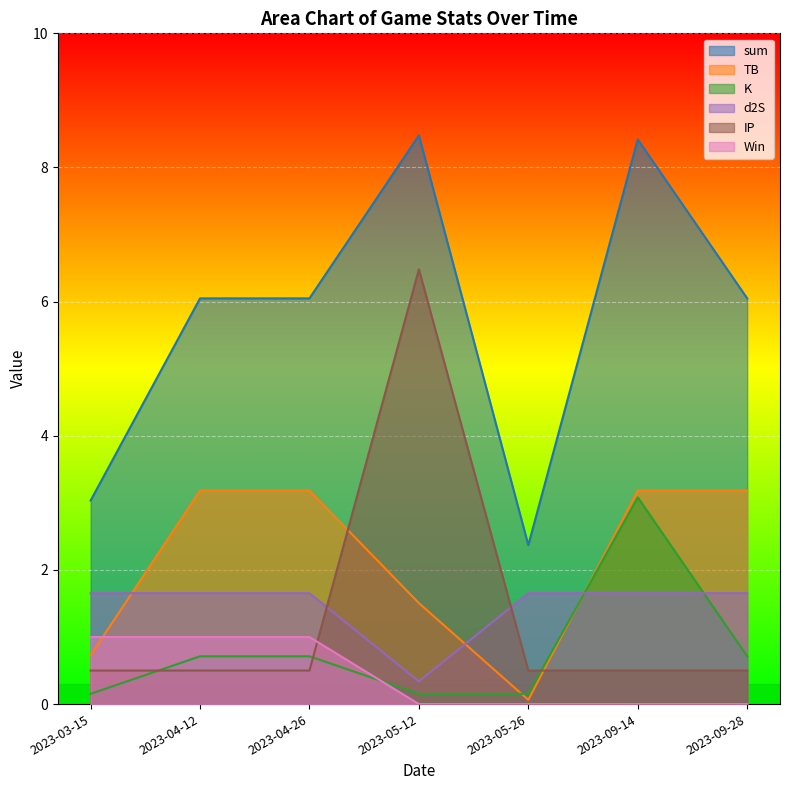

Between which two adjacent categories do d2S and TB first intersect?

2023-03-15 and 2023-04-12